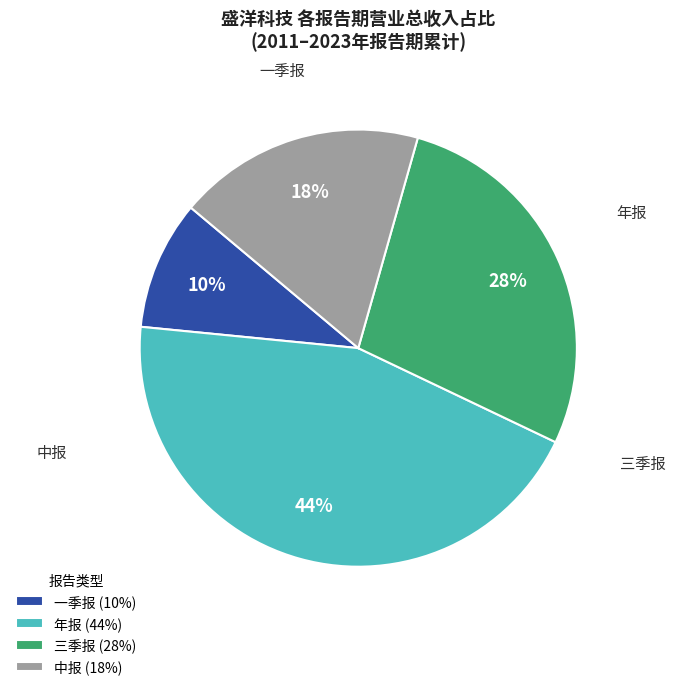

How many segments does this pie chart have?

4